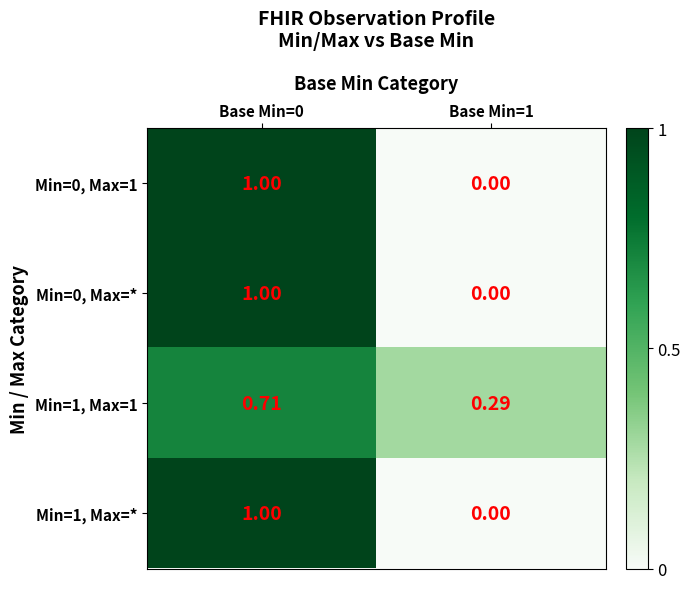

Is the value of Min=1, Max=1 at Base Min=1 greater than the value of Min=0, Max=1 at Base Min=0?

No